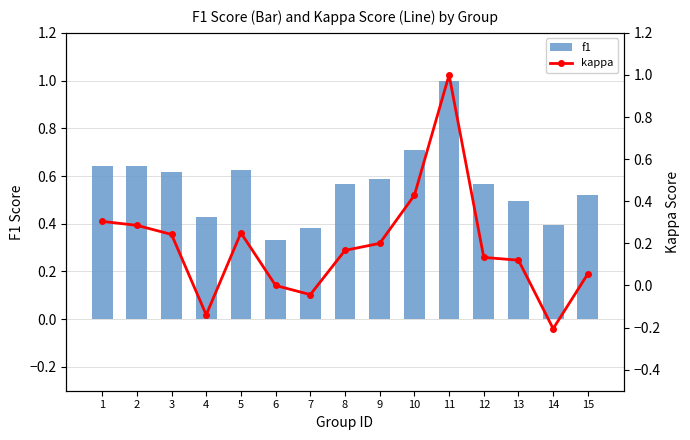

What is the difference between the kappa values at 4 and 15?

0.2